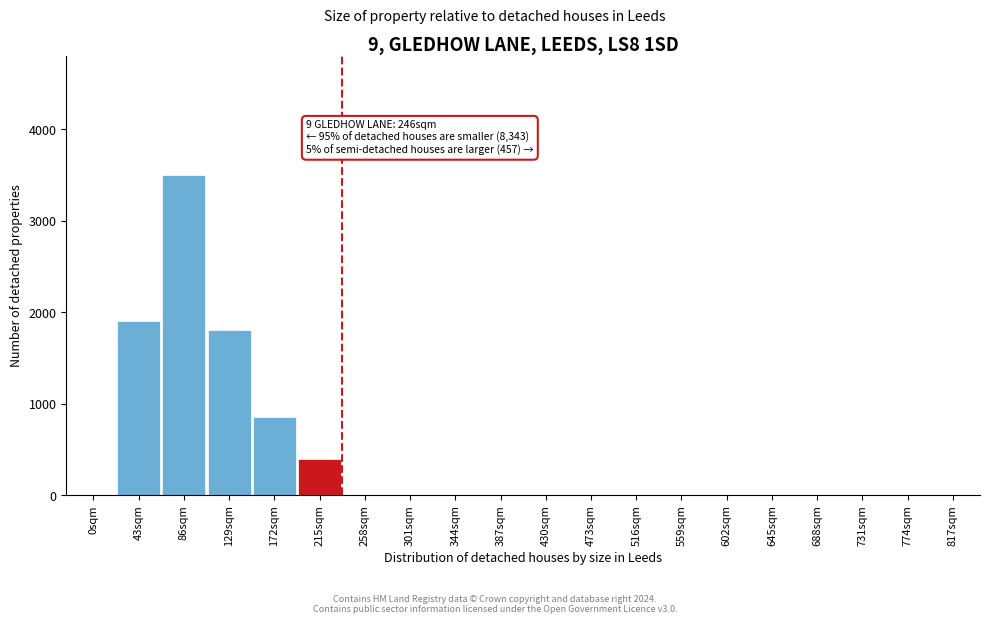

Reading left to right, list all the values displayed in this chart.

0sqm=0	43sqm=1900	86sqm=3500	129sqm=1800	172sqm=850	215sqm=400	258sqm=0	301sqm=0	344sqm=0	387sqm=0	430sqm=0	473sqm=0	516sqm=0	559sqm=0	602sqm=0	645sqm=0	688sqm=0	731sqm=0	774sqm=0	817sqm=0